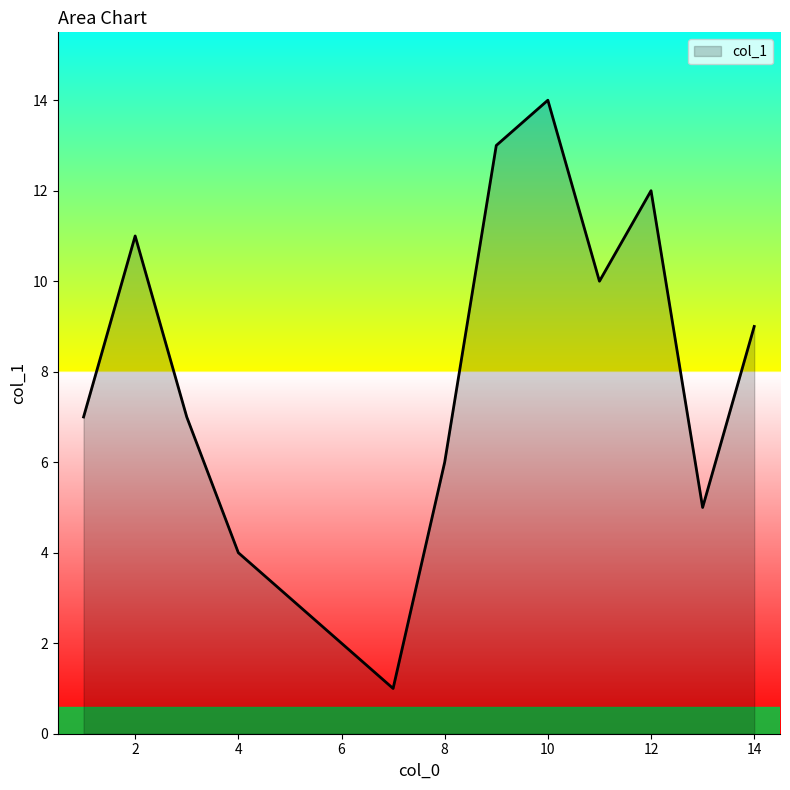

What is the difference between the maximum and minimum values?

13